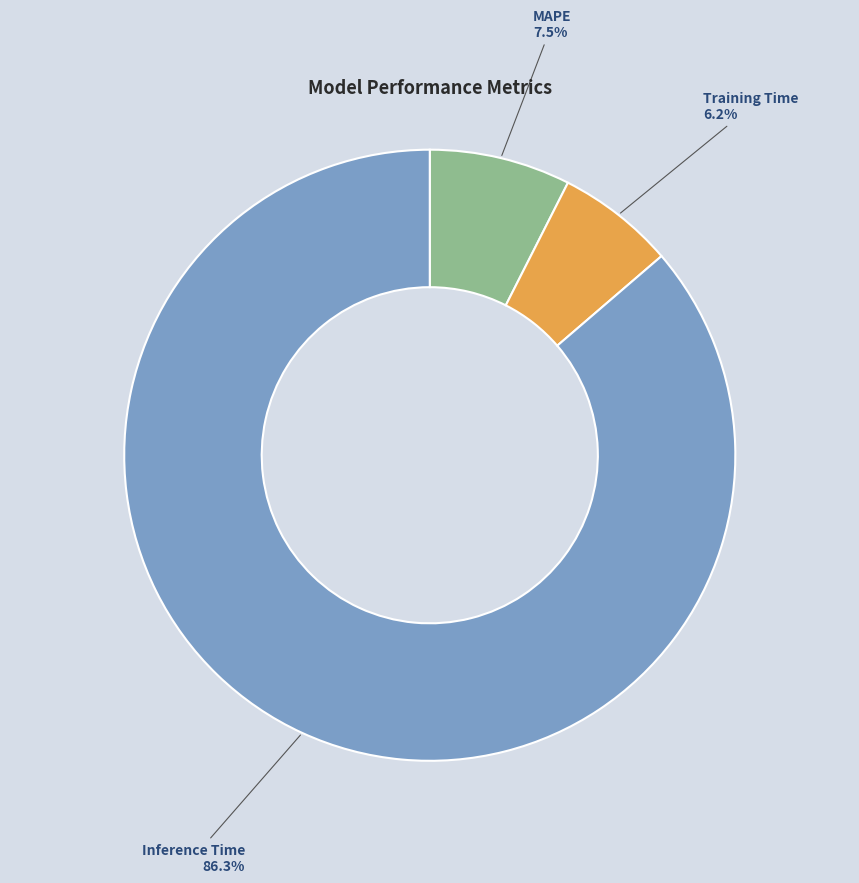

Which has a higher value, Training Time or MAPE?

MAPE